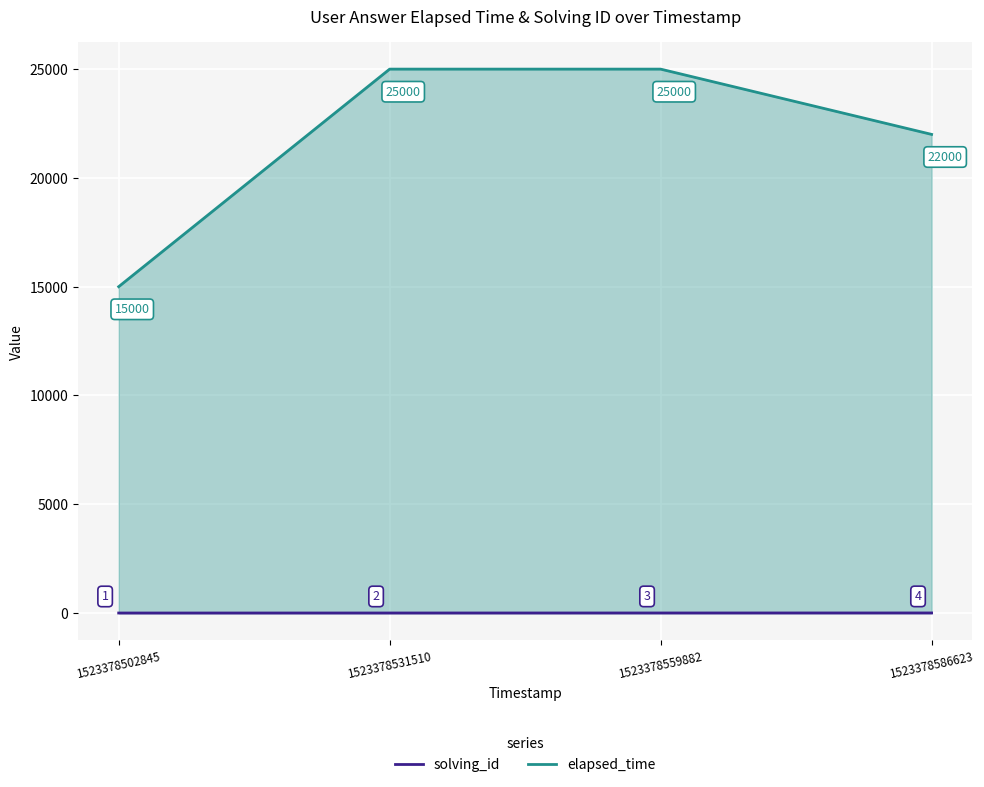

Rank the series at 1523378559882 from lowest to highest value.

solving_id, elapsed_time